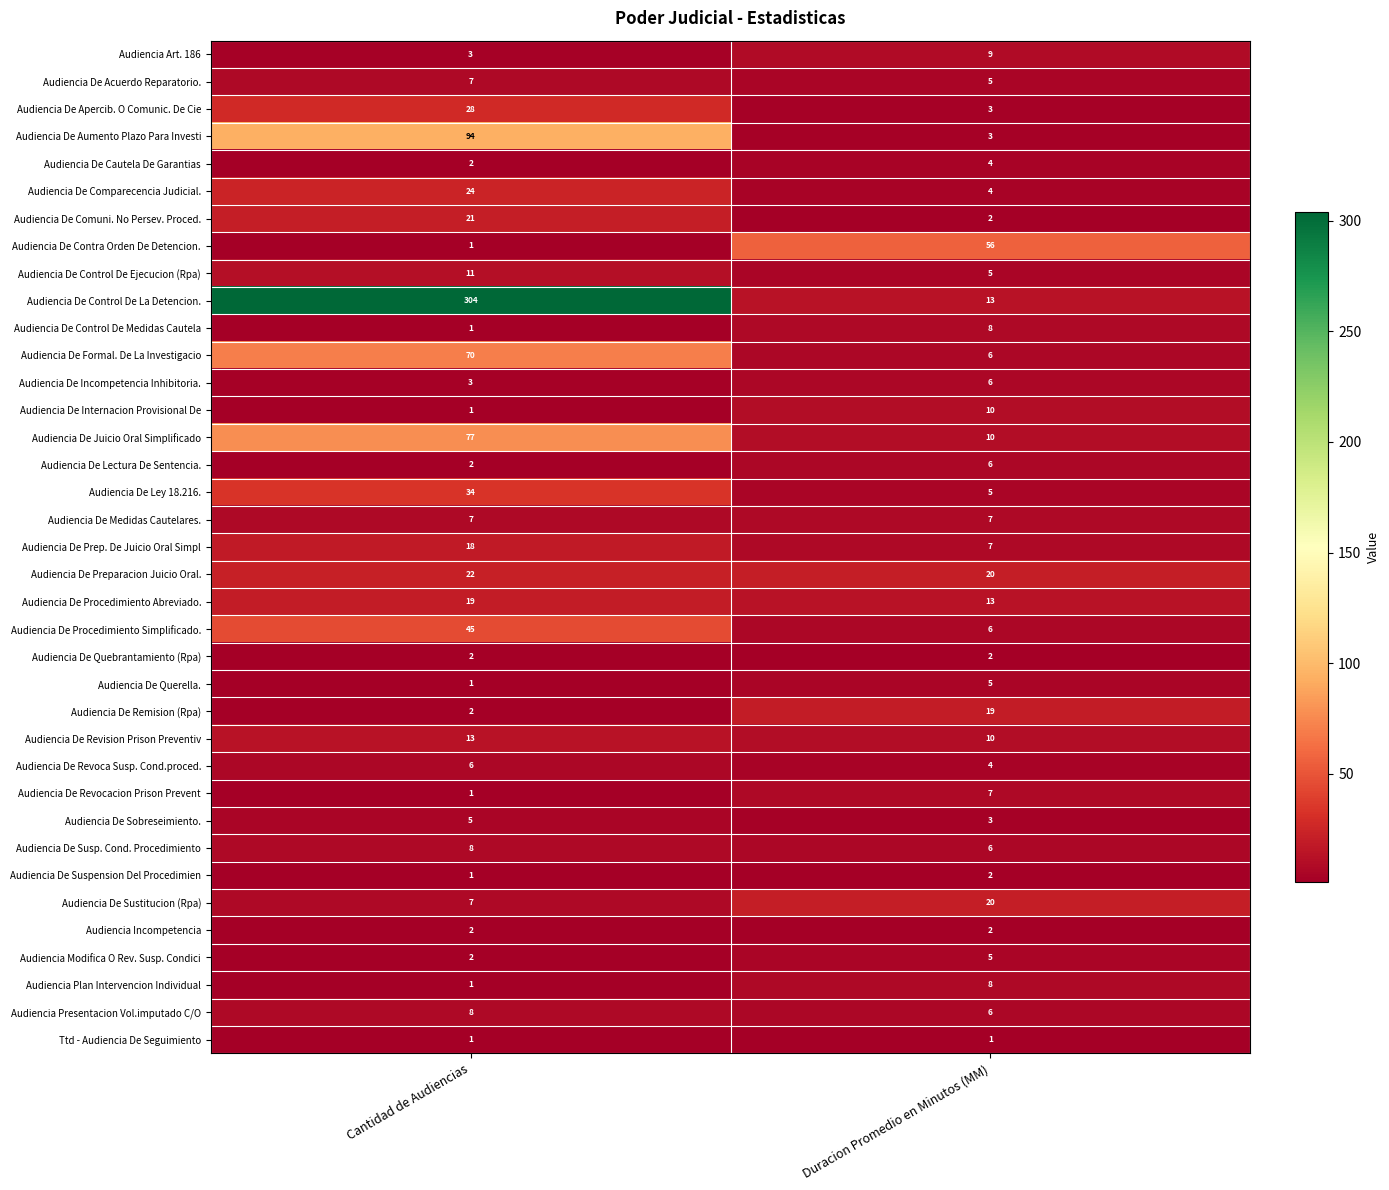

What is the difference between the maximum and minimum values in the Audiencia Modifica O Rev. Susp. Condici series?

3